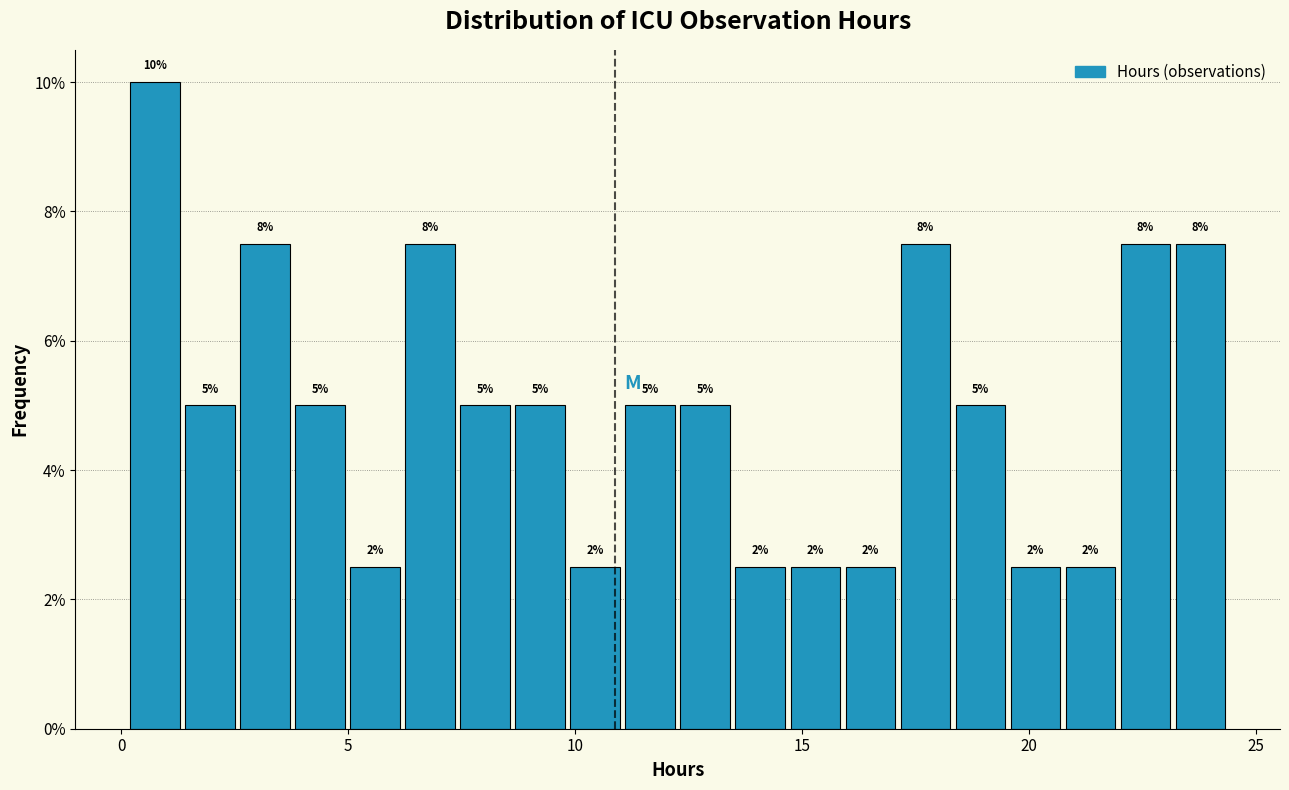

Read against the x-axis, roughly where is the centre of the tallest bar?

0.5